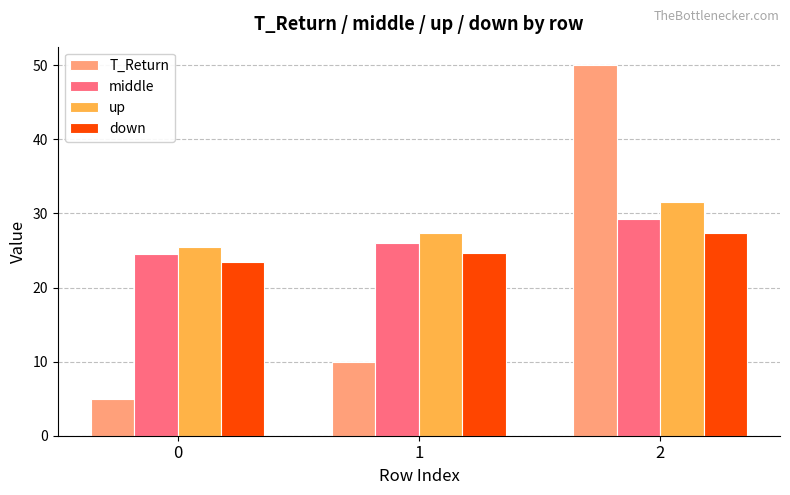

What is the difference between the maximum and second lowest values in the T_Return series?

40.0